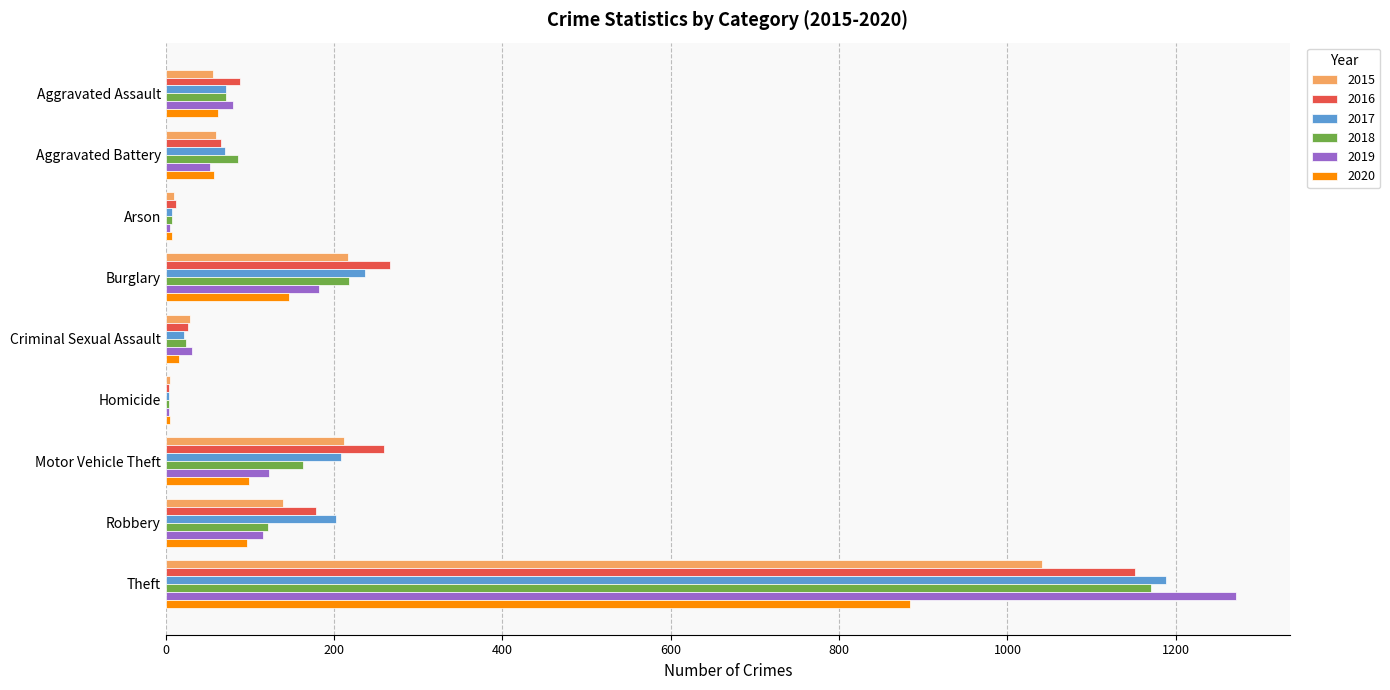

True or false: 2016 has a value of 88 at Aggravated Assault.

True